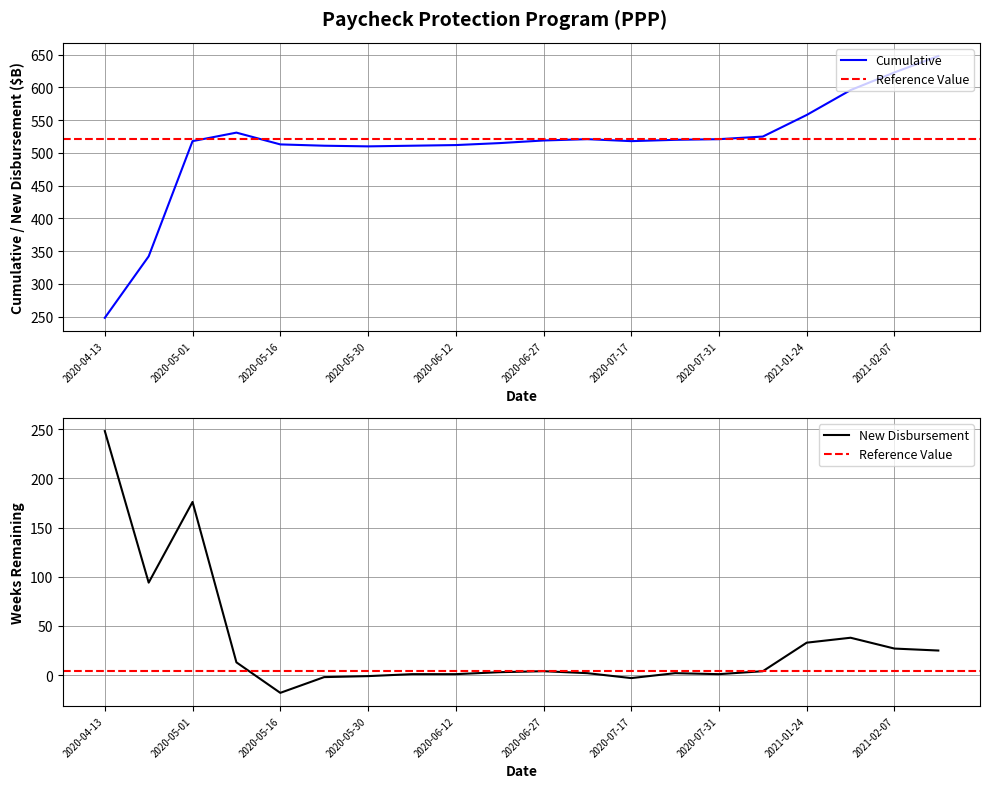

How many data points in Cumulative are less than 519?

10